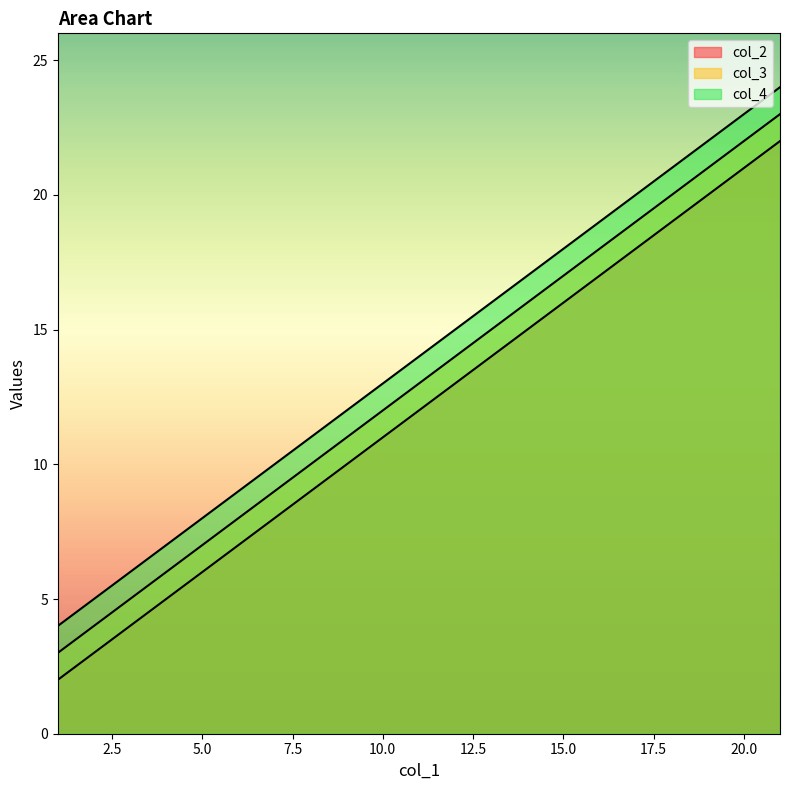

Is the value of col_3 at 11 greater than the value of col_4 at 16?

No